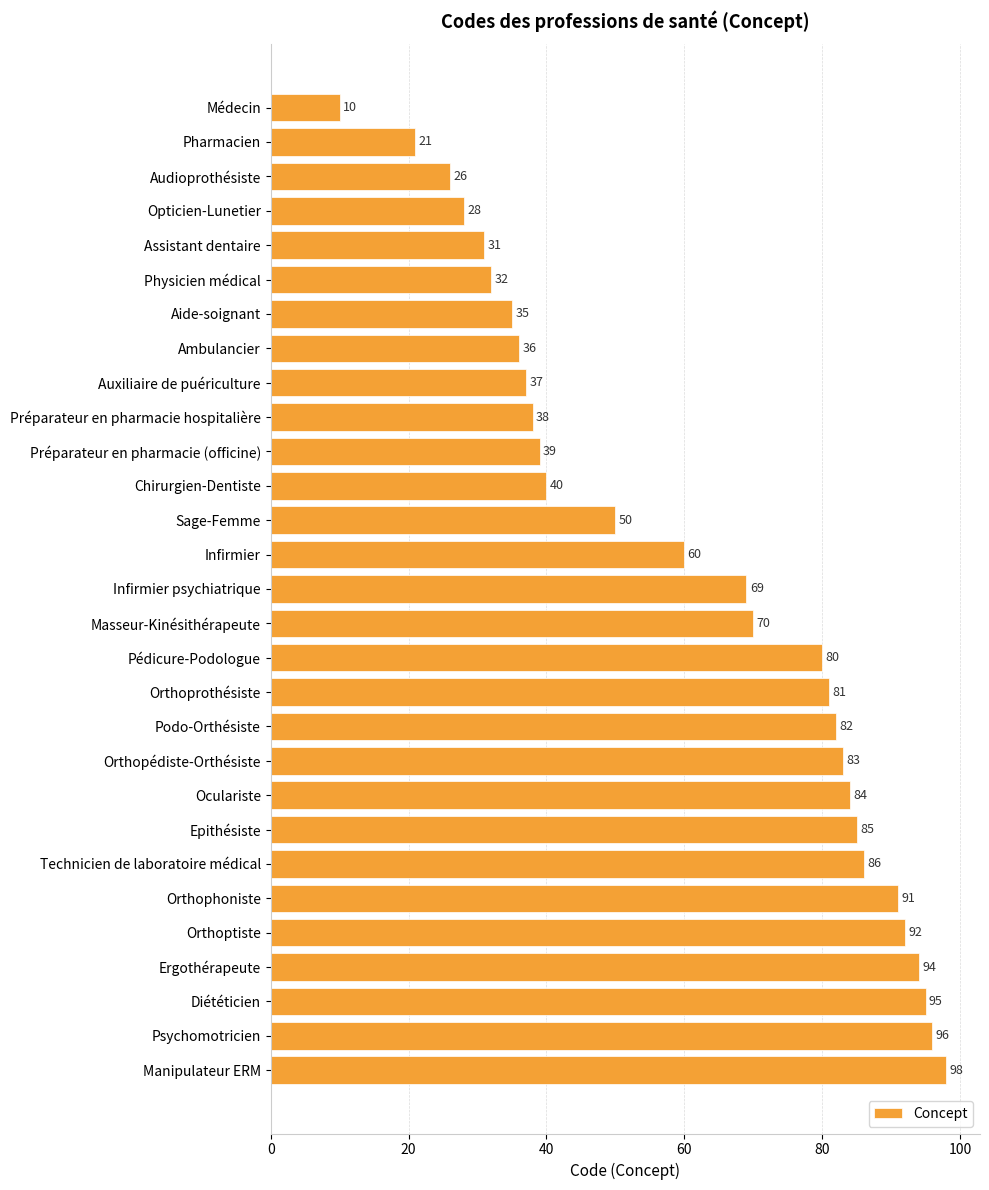

What is the change in value from Médecin to Préparateur en pharmacie hospitalière?

+28